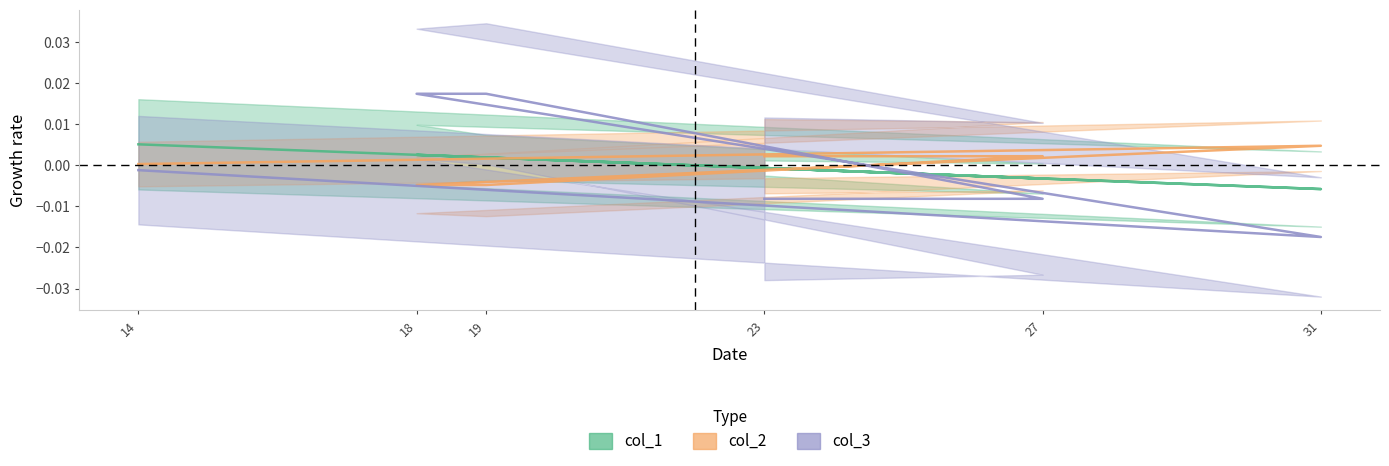

What position from the right is 14?

6